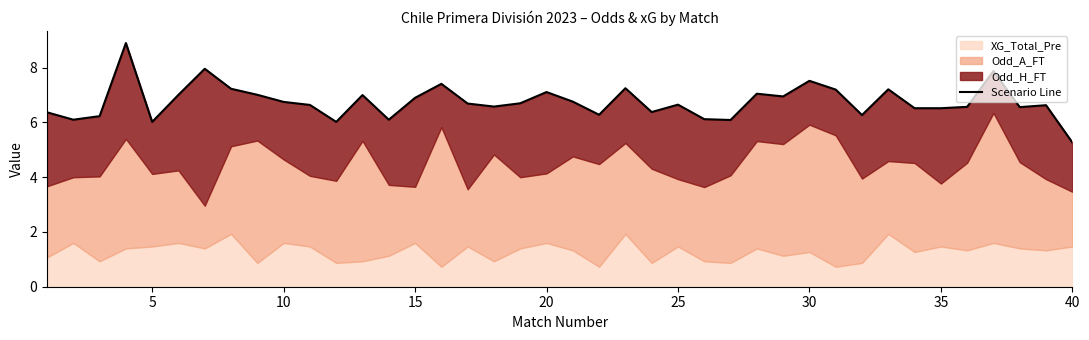

Is it true that the value at 32 is 3.1?

False